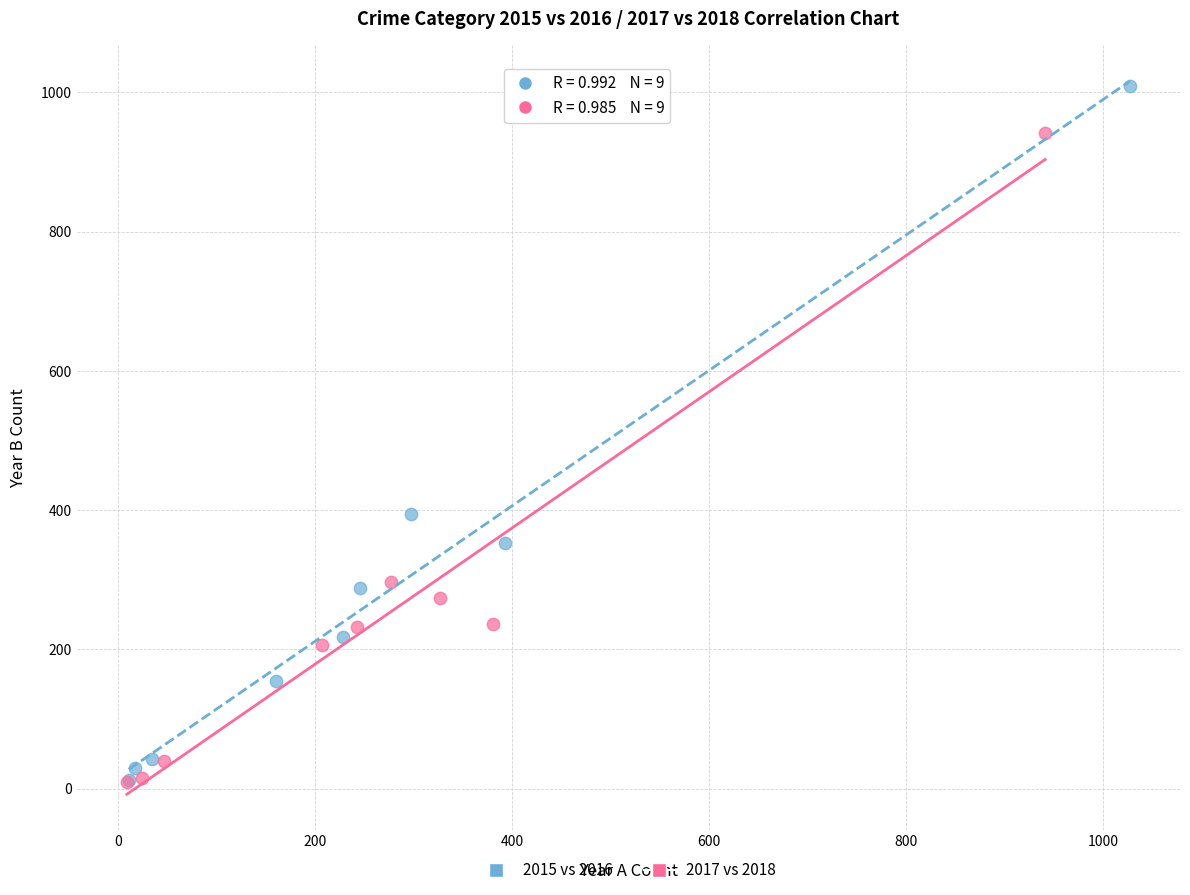

Which series has the largest Y range (max minus min)?

2015 vs 2016